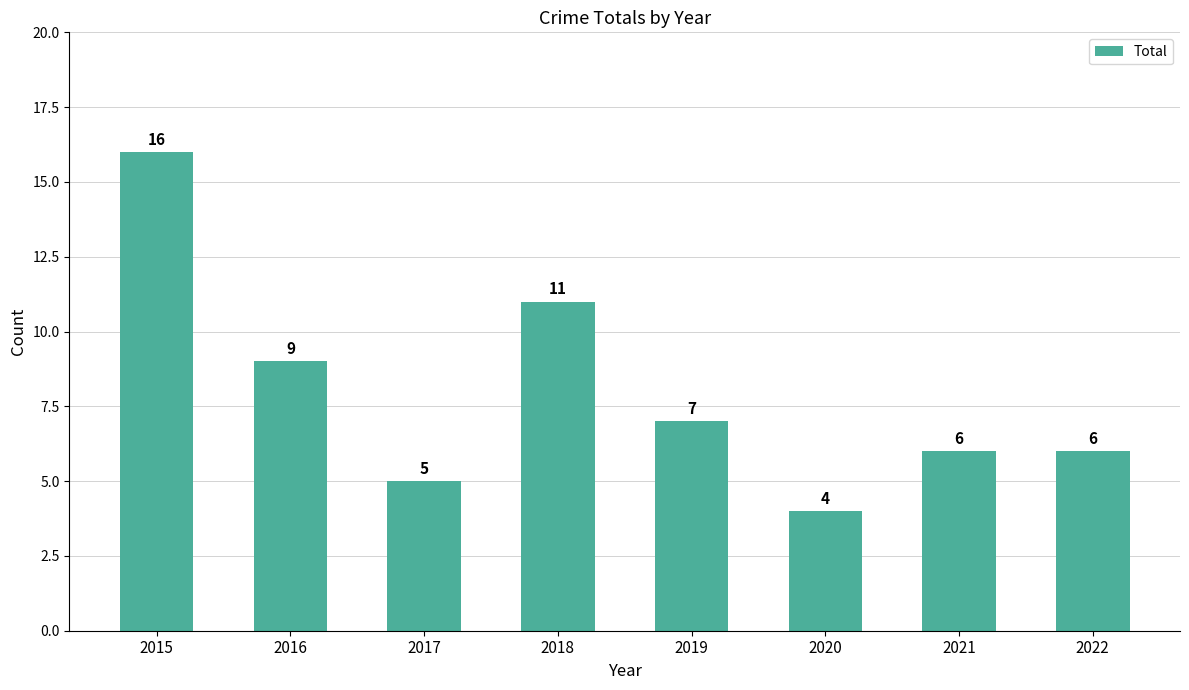

What is the smallest value displayed?

4